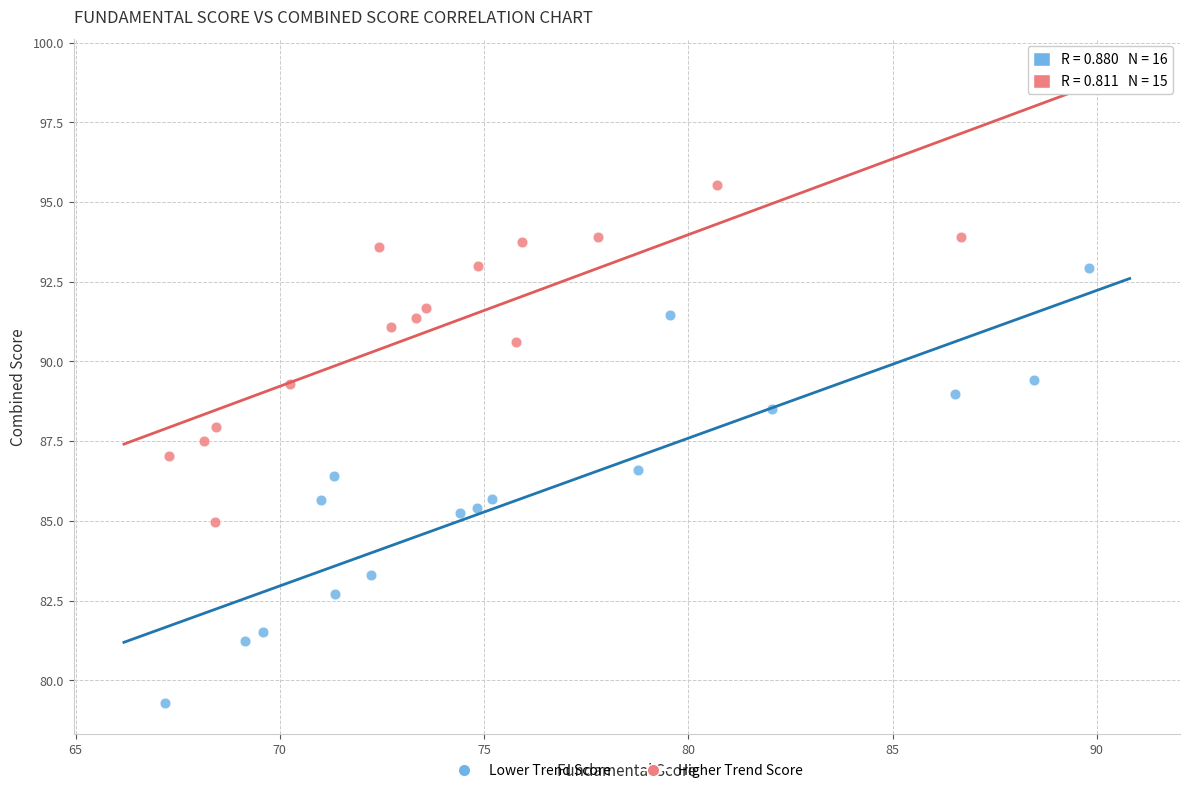

Which series reaches the maximum Y coordinate?

Higher Trend Score